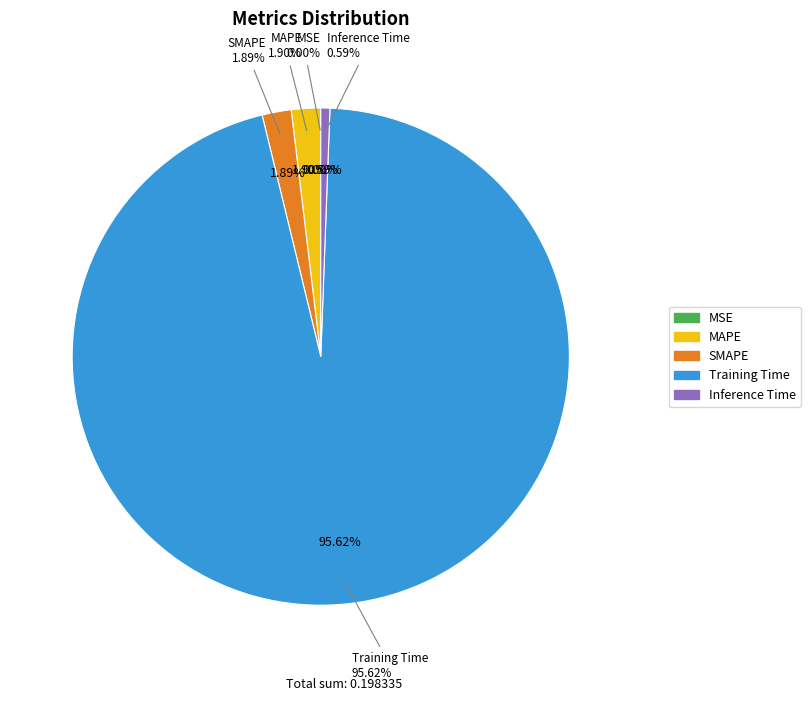

What is the largest slice in the pie chart?

Training Time